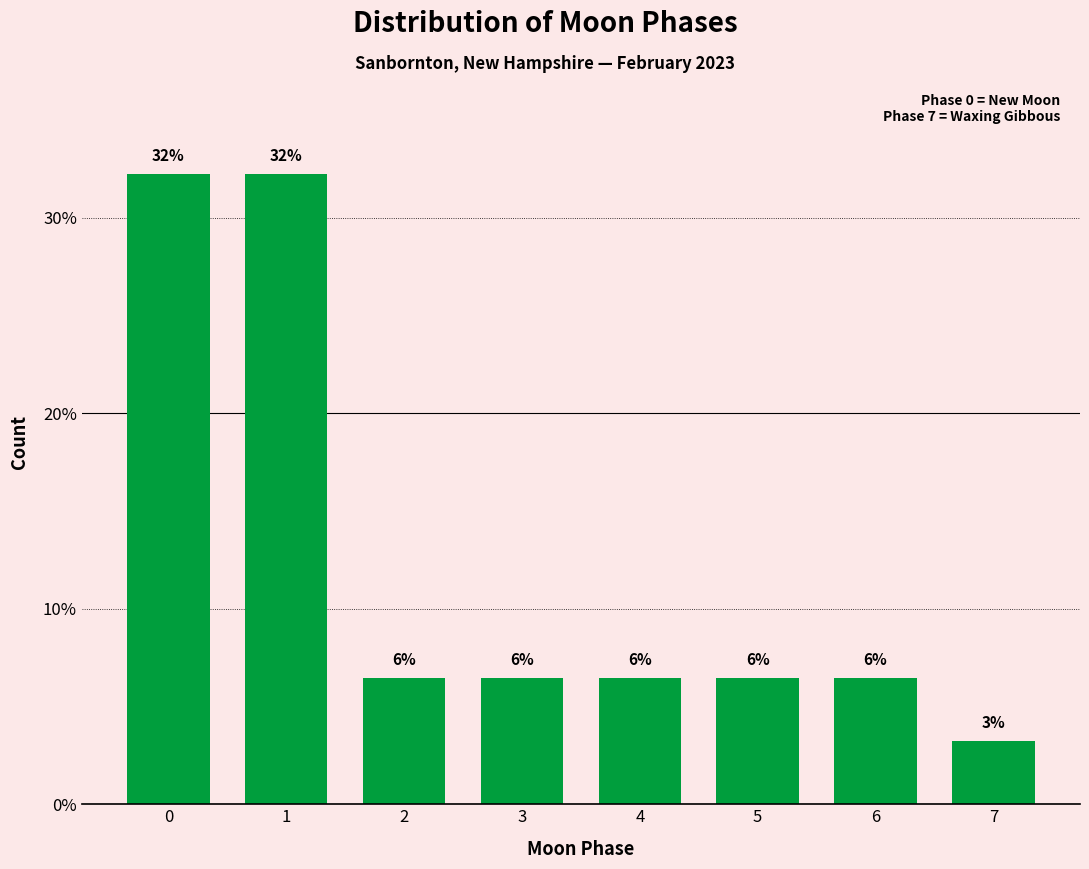

Does the chart contain any negative values?

No